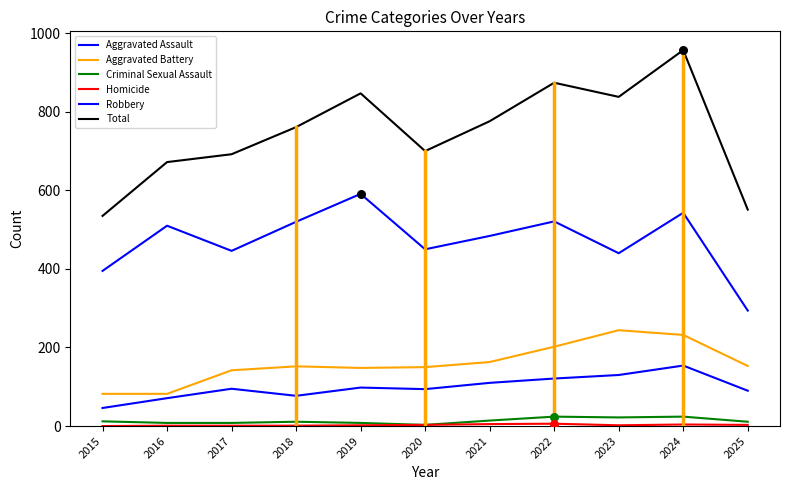

Which series has the largest total across all categories?

Total